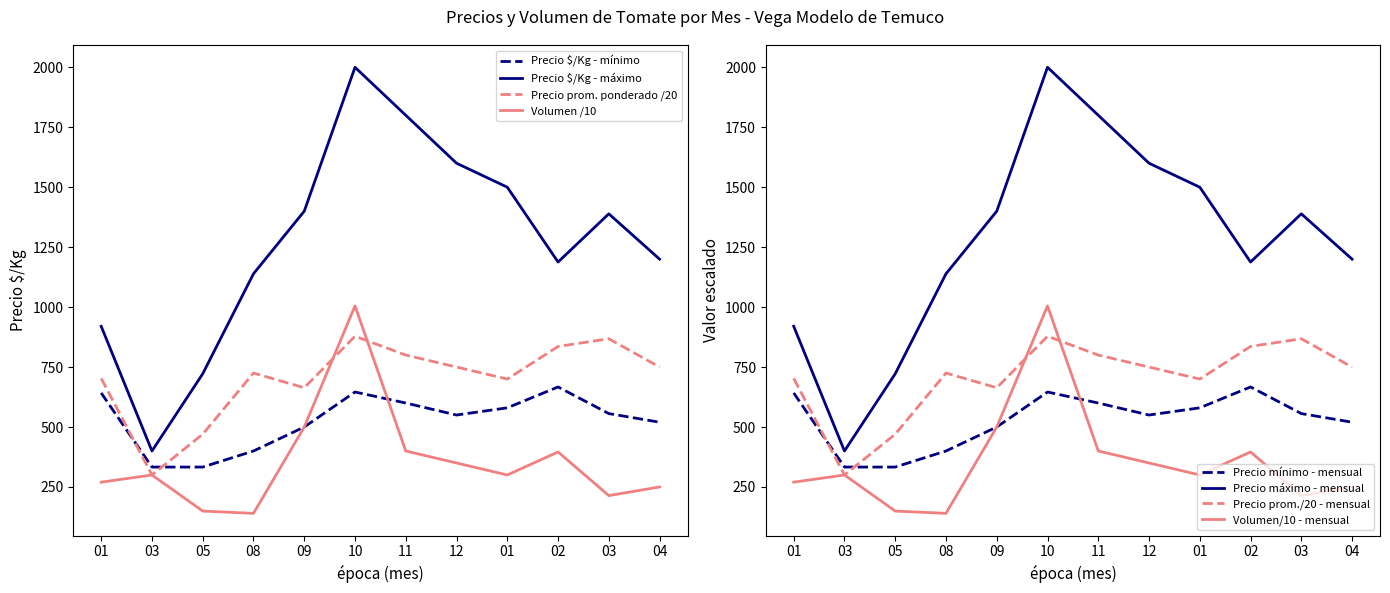

What position from the left is 2022-02?

10